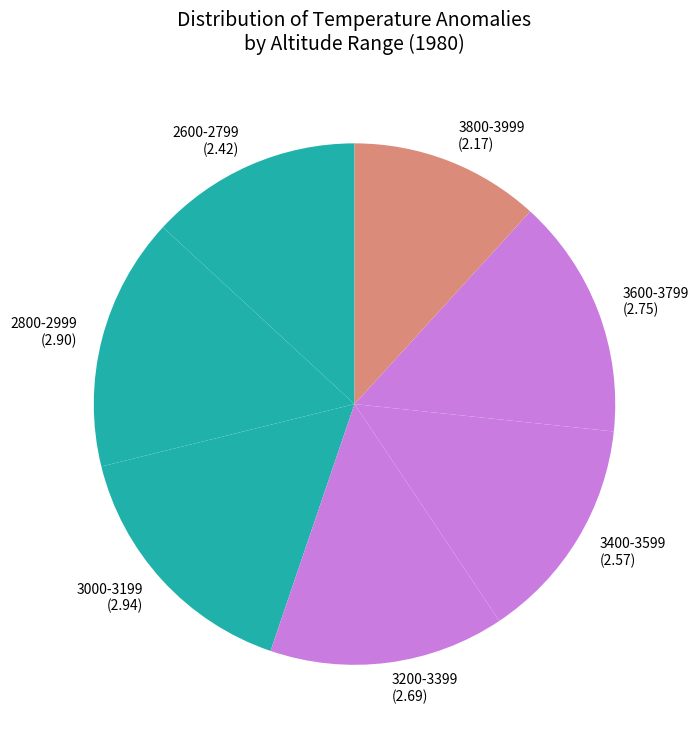

Does 2800-2999 (2.90) account for over 50% of the chart?

No